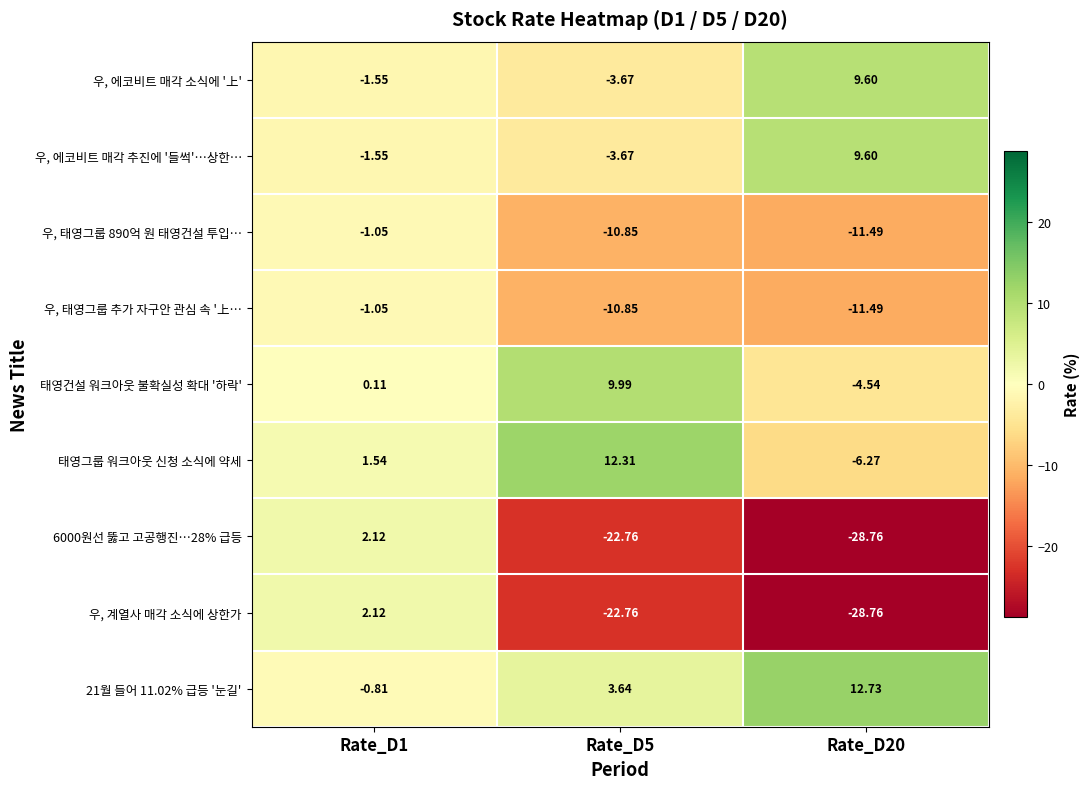

Is the value of 21월 들어 11.02% 급등 '눈길' at Rate_D20 greater than the value of 우, 에코비트 매각 추진에 '들썩'…상한… at Rate_D5?

Yes